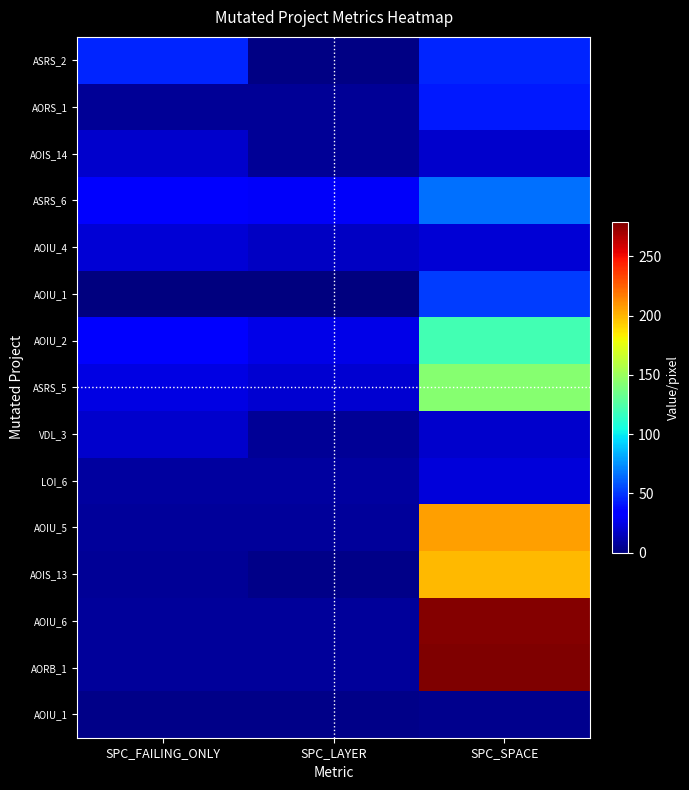

Which category has the lowest value across all series?

SPC_FAILING_ONLY